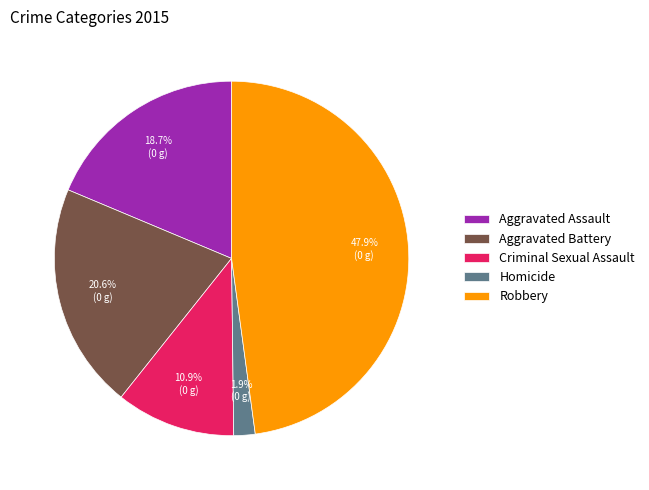

To the nearest percent, what portion does Homicide represent?

2%